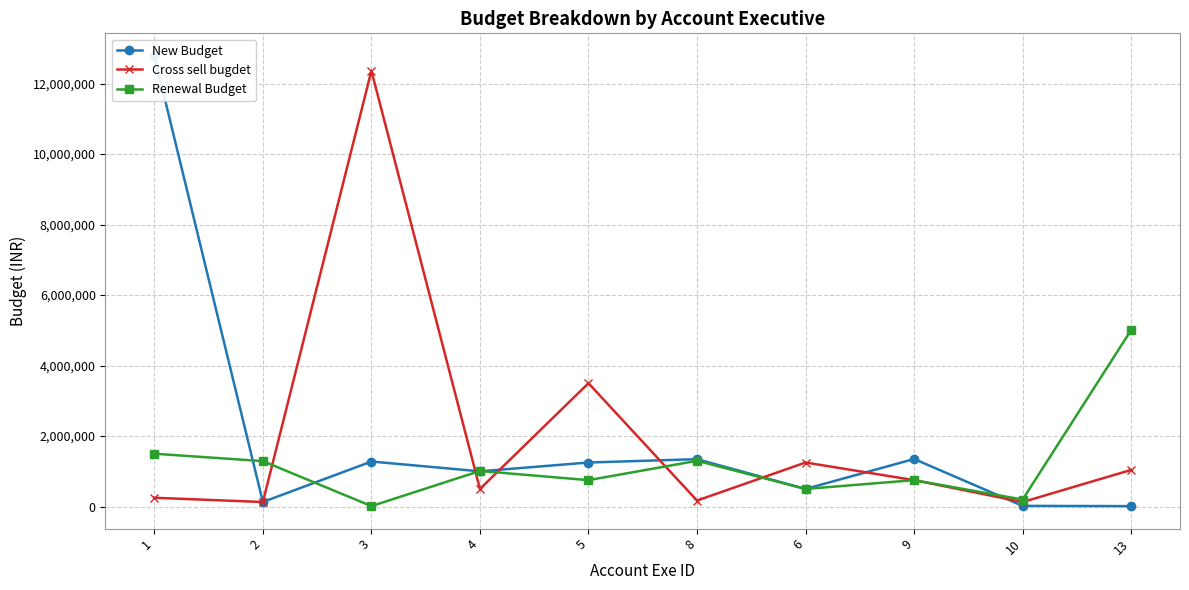

How many interior local peaks does the New Budget series have?

3